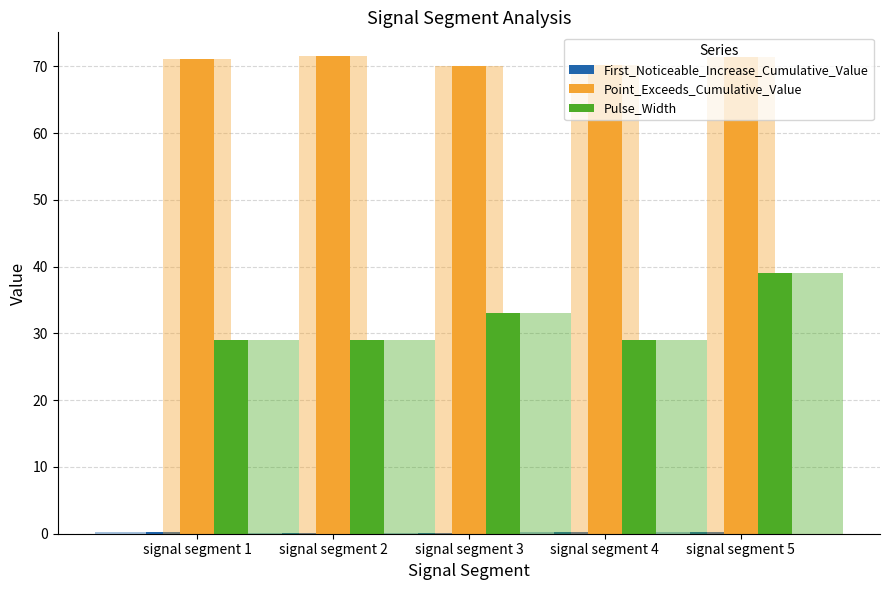

Where is Pulse_Width nearest to the value 34?

signal segment 3